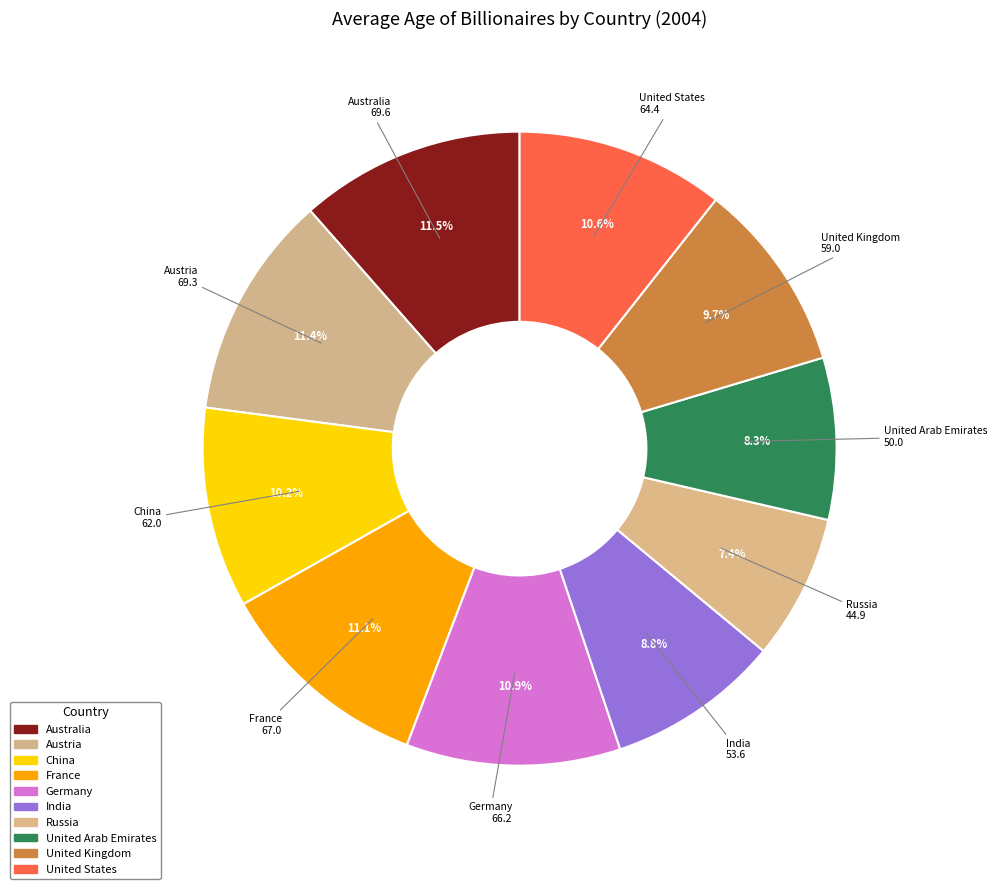

The Austria slice represents 19% of the pie. True or false?

False